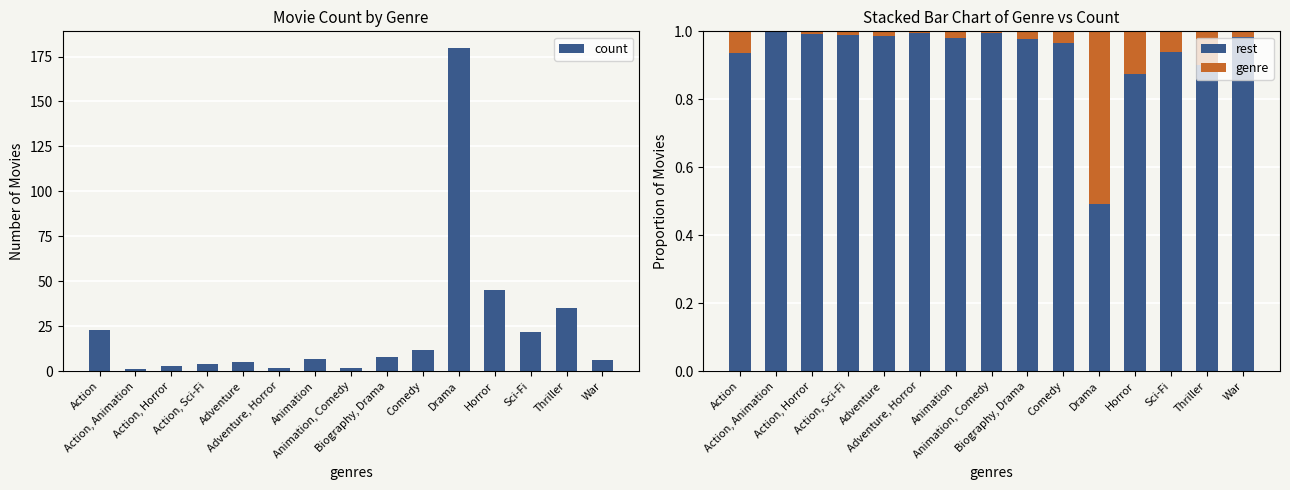

At which category is the sum across all series the highest?

Drama